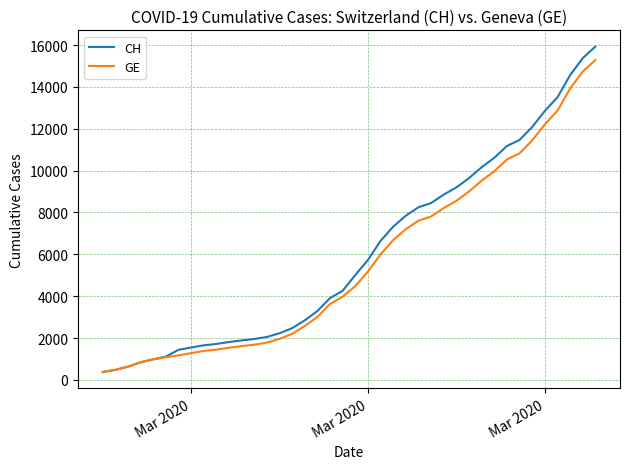

What is the minimum value shown in the chart?

375